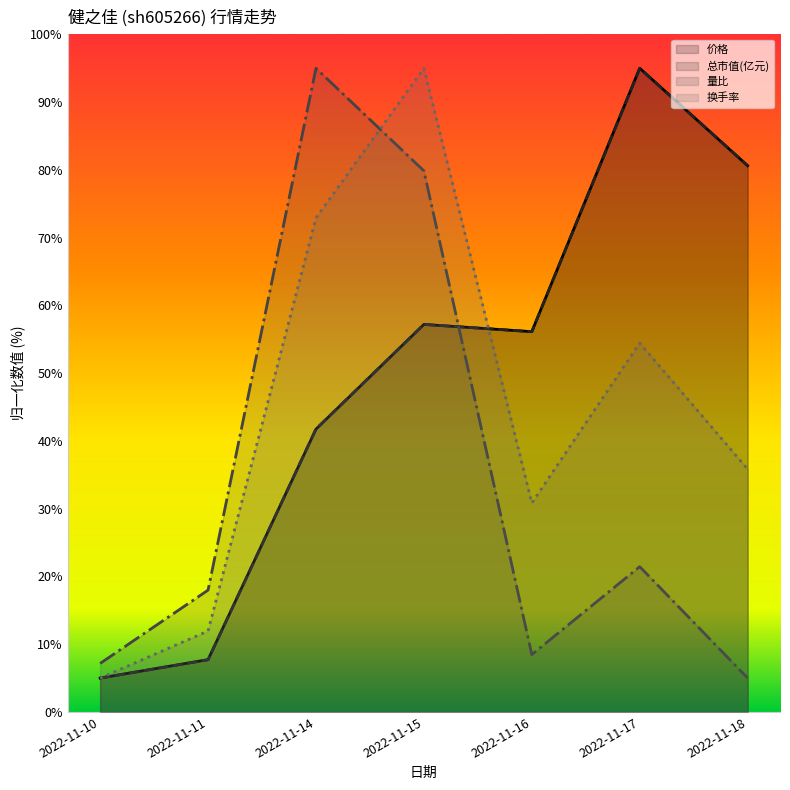

Where does the 换手率 series first go above 35?

2022-11-14